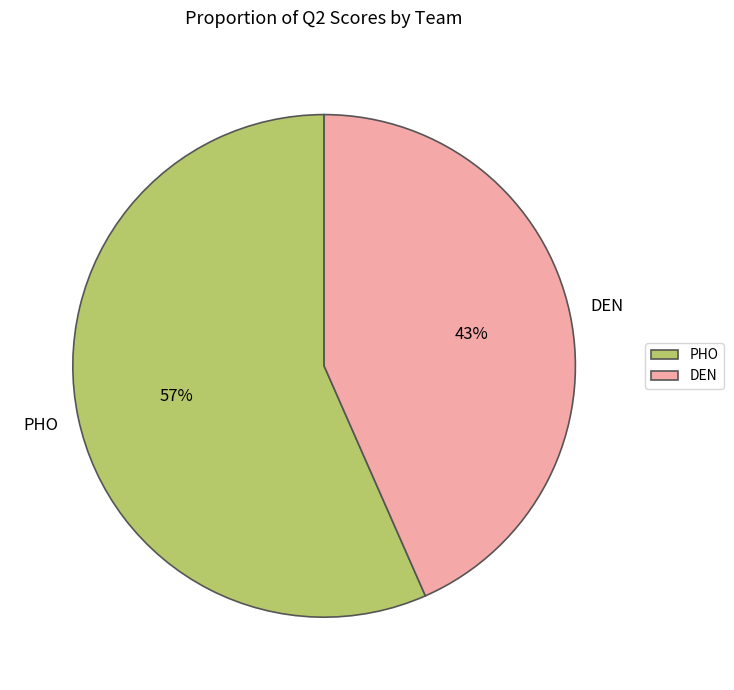

To the nearest percent, what portion does DEN represent?

43%